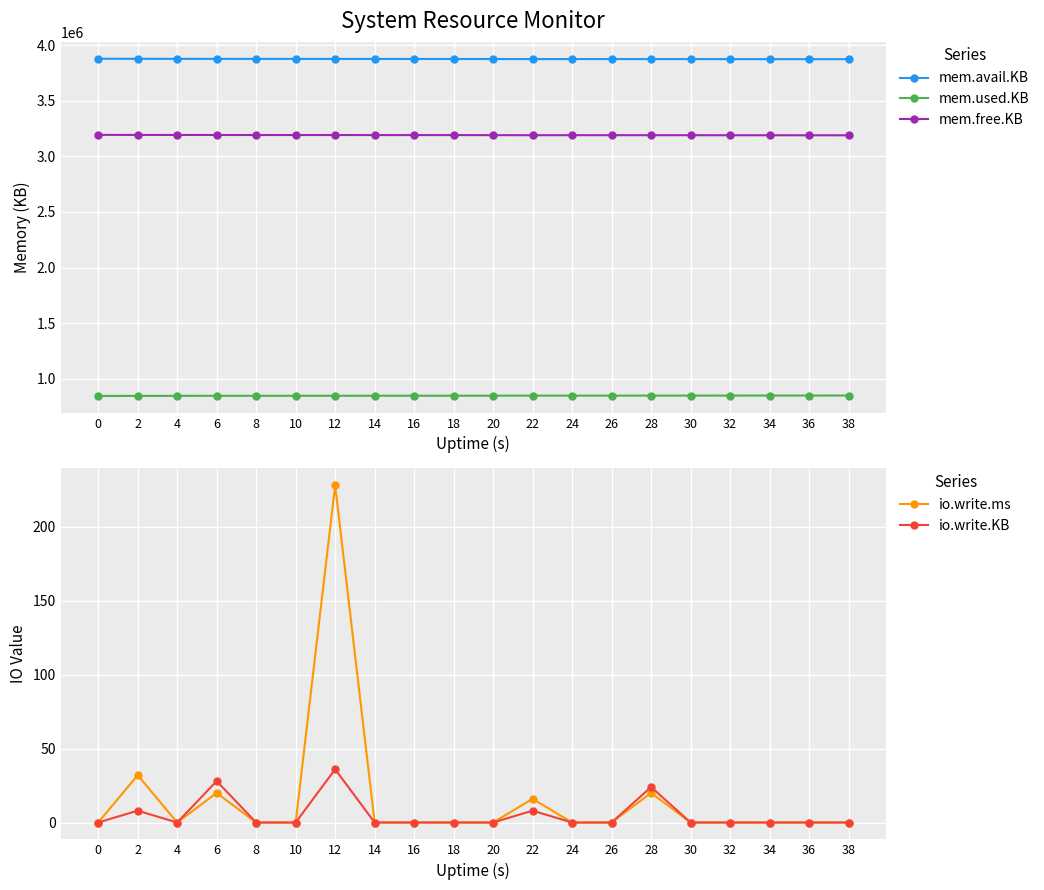

True or false: io.write.KB and mem.used.KB intersect in this chart.

False